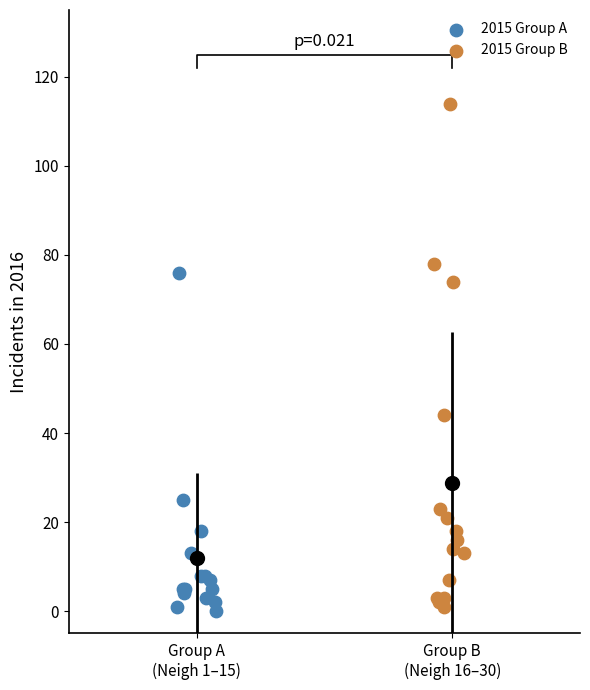

Which series has the largest Y range (max minus min)?

2015 Group B